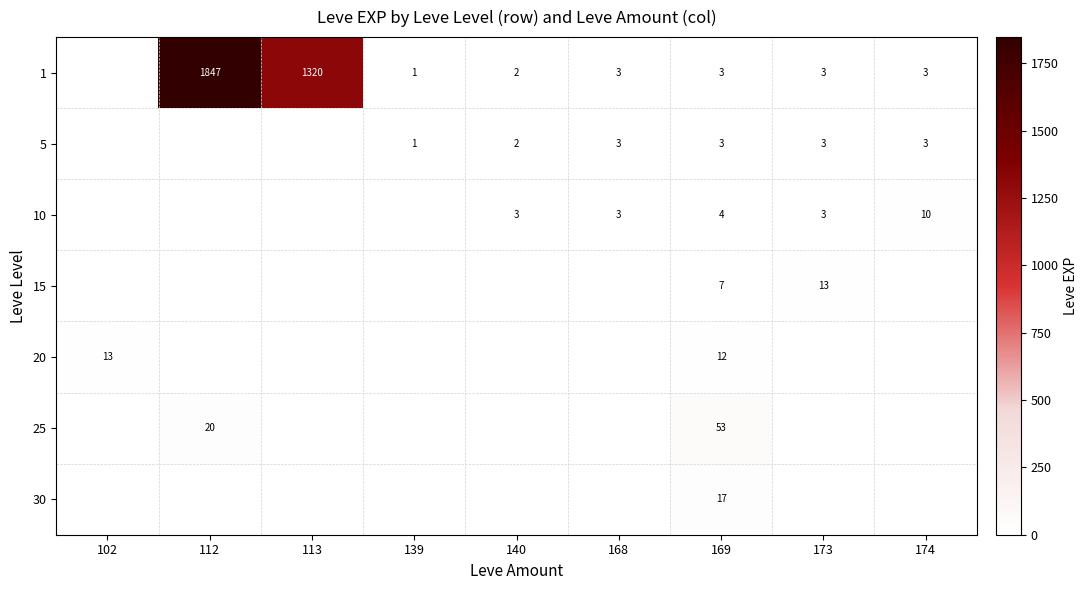

At which category is the sum across all series the highest?

112